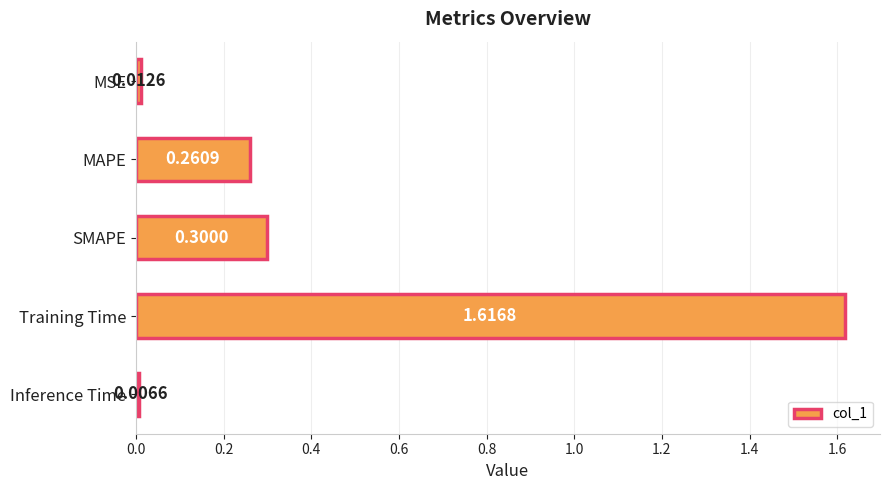

What is the difference between the second highest and second lowest values?

0.3